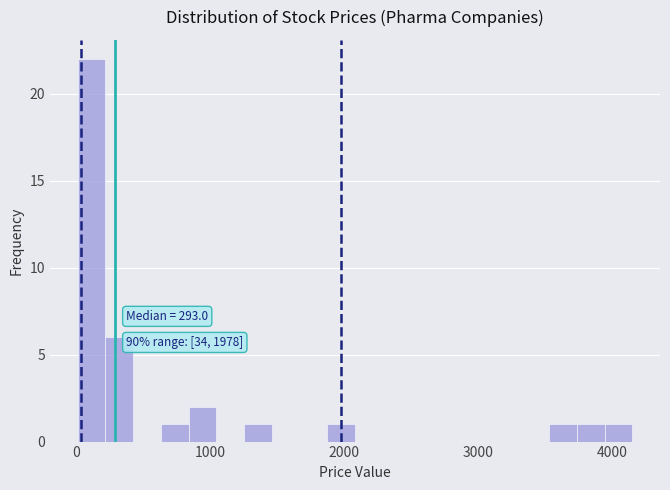

Around what value on the x-axis is the tallest bar? Give the approximate position of its centre, as read against the axis.

100